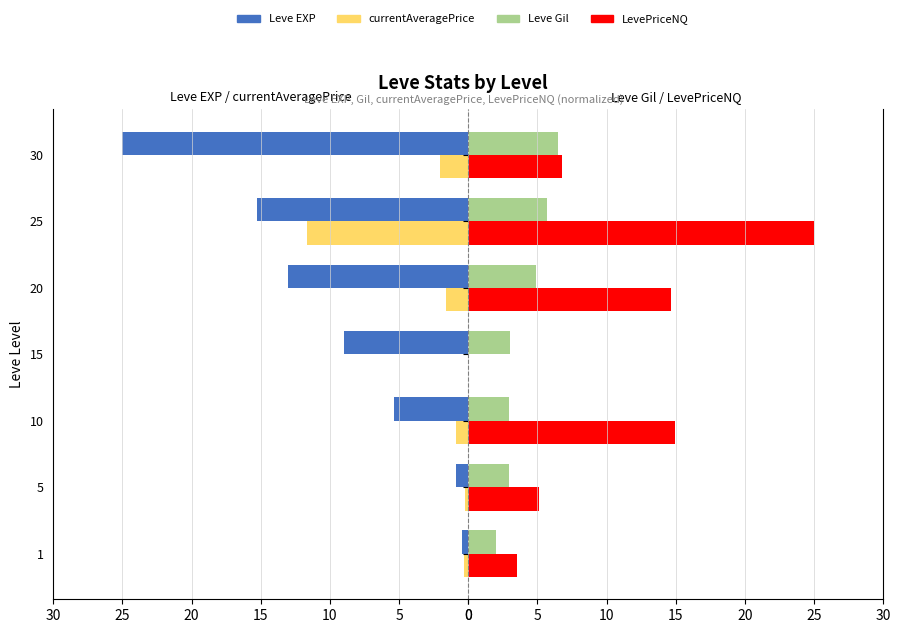

How many bars are there in each group?

4